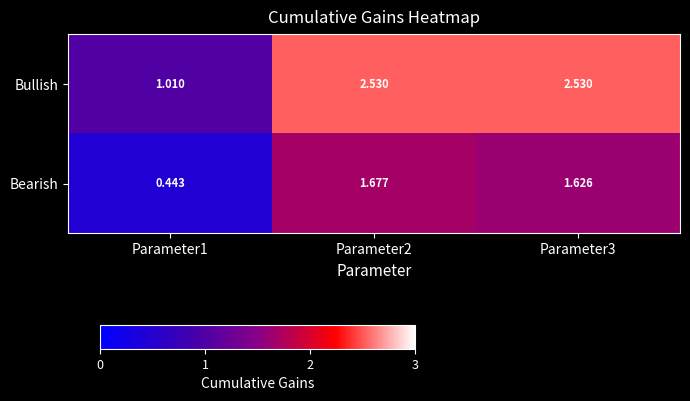

Which series changed the most between Parameter2 and Parameter3?

Bearish